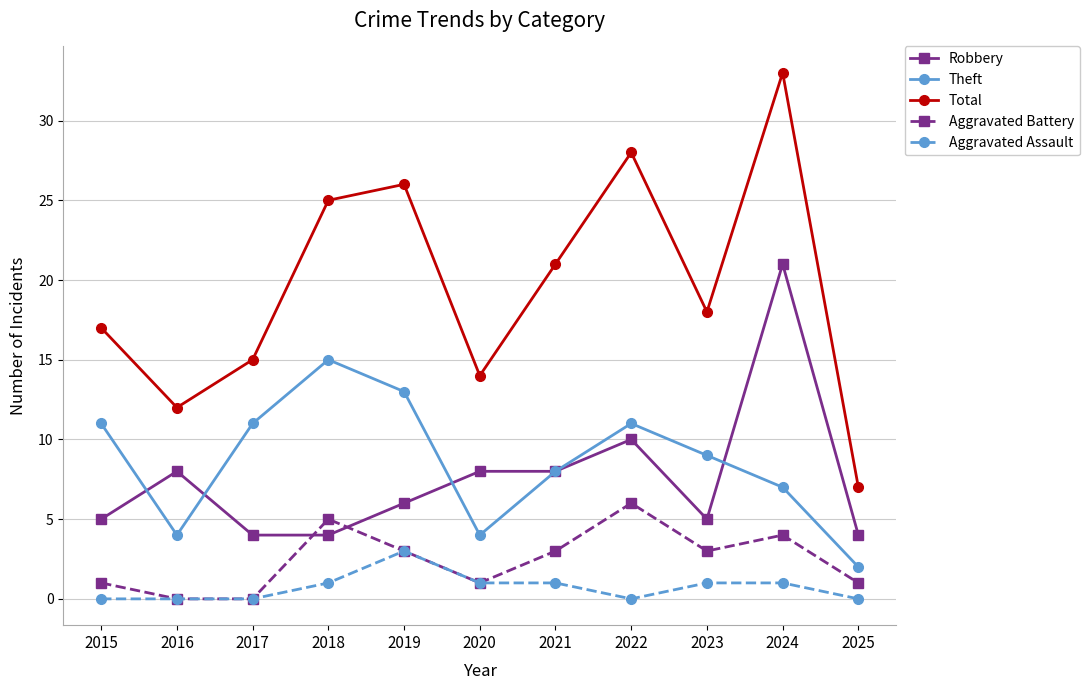

Which series has the largest total across all categories?

Total